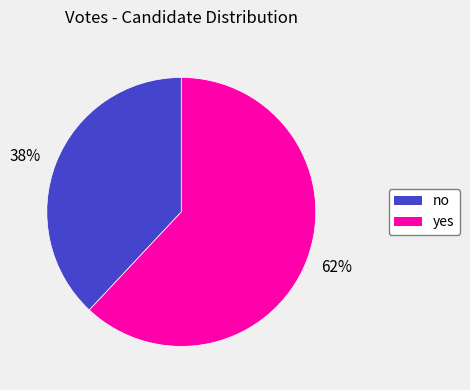

What is the largest slice in the pie chart?

62%